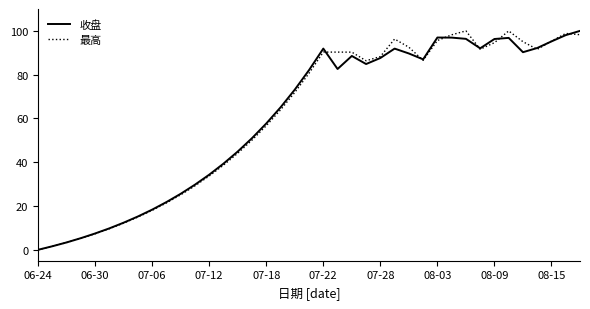

What is the maximum value for 最高?

100.0